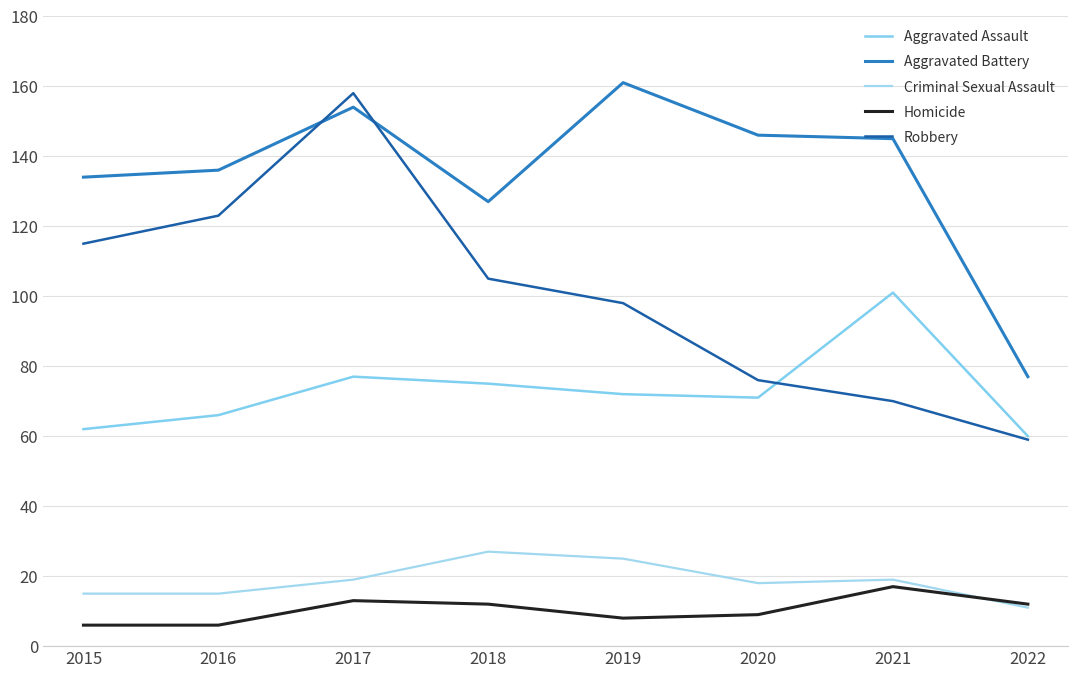

Reading right to left, extract all data points from this chart.

Aggravated Assault: 2022=60	2021=101	2020=71	2019=72	2018=75	2017=77	2016=66	2015=62
Aggravated Battery: 2022=77	2021=145	2020=146	2019=161	2018=127	2017=154	2016=136	2015=134
Criminal Sexual Assault: 2022=11	2021=19	2020=18	2019=25	2018=27	2017=19	2016=15	2015=15
Homicide: 2022=12	2021=17	2020=9	2019=8	2018=12	2017=13	2016=6	2015=6
Robbery: 2022=59	2021=70	2020=76	2019=98	2018=105	2017=158	2016=123	2015=115